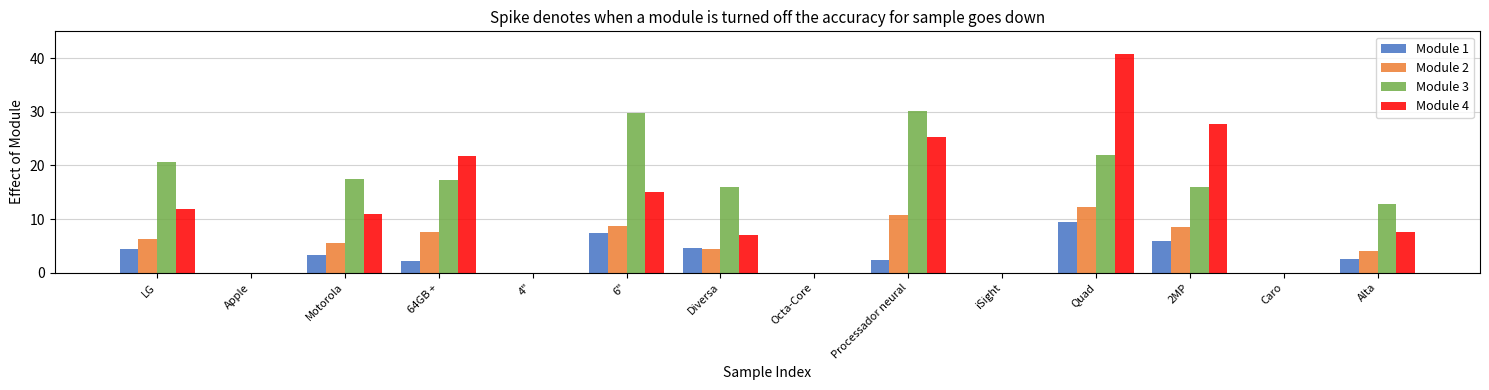

How many groups of bars are there?

14